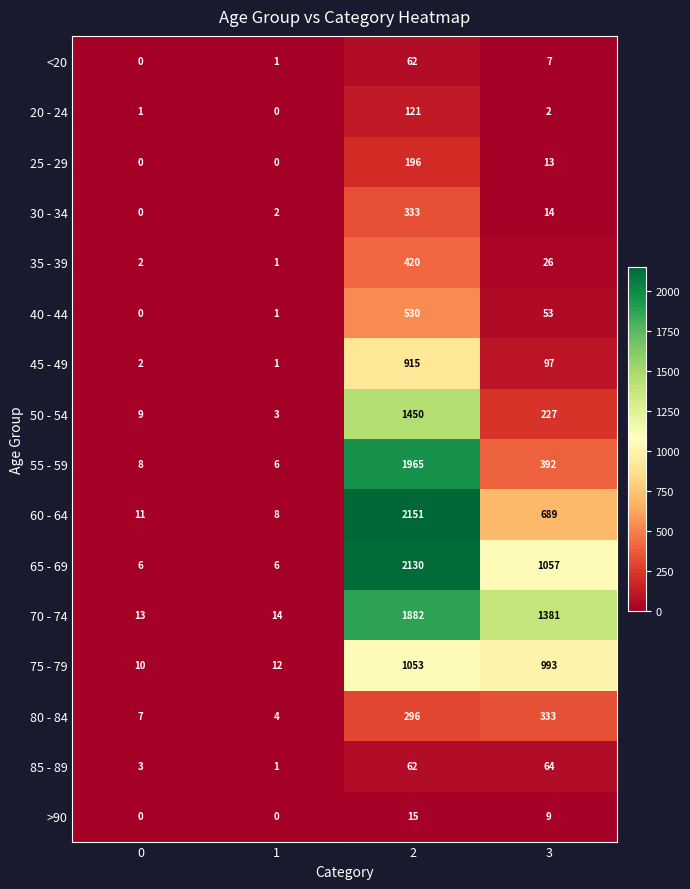

At which label is 65 - 69 closest to 1068?

3